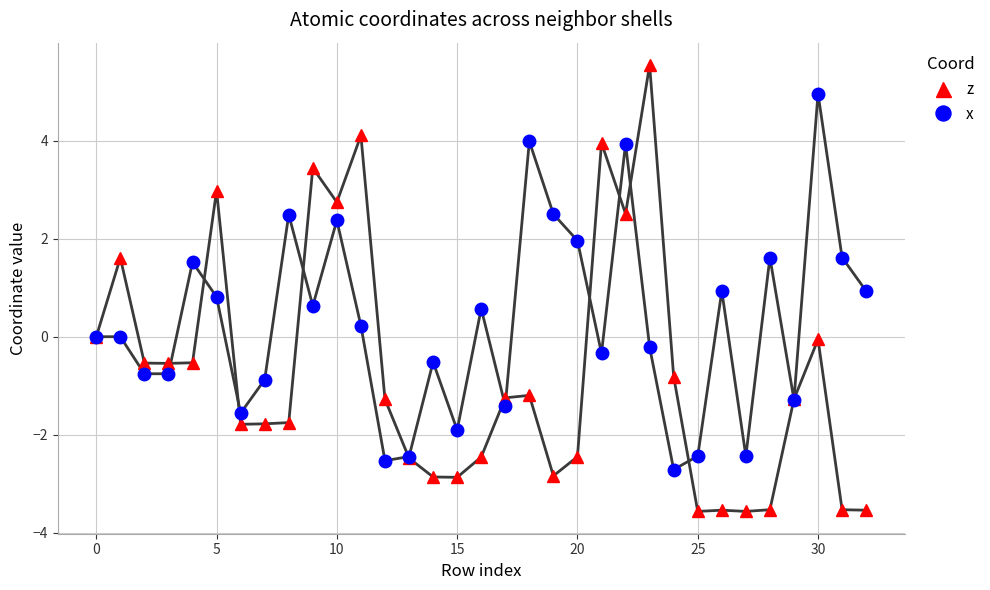

Which series has the largest range (max minus min)?

z